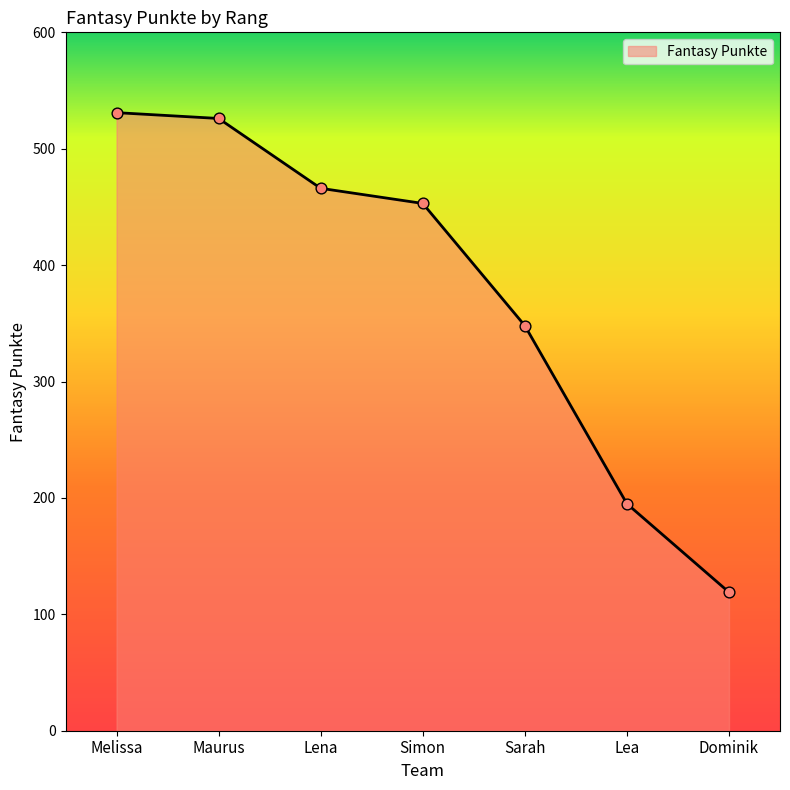

Between Dominik and Maurus, which is larger?

Maurus